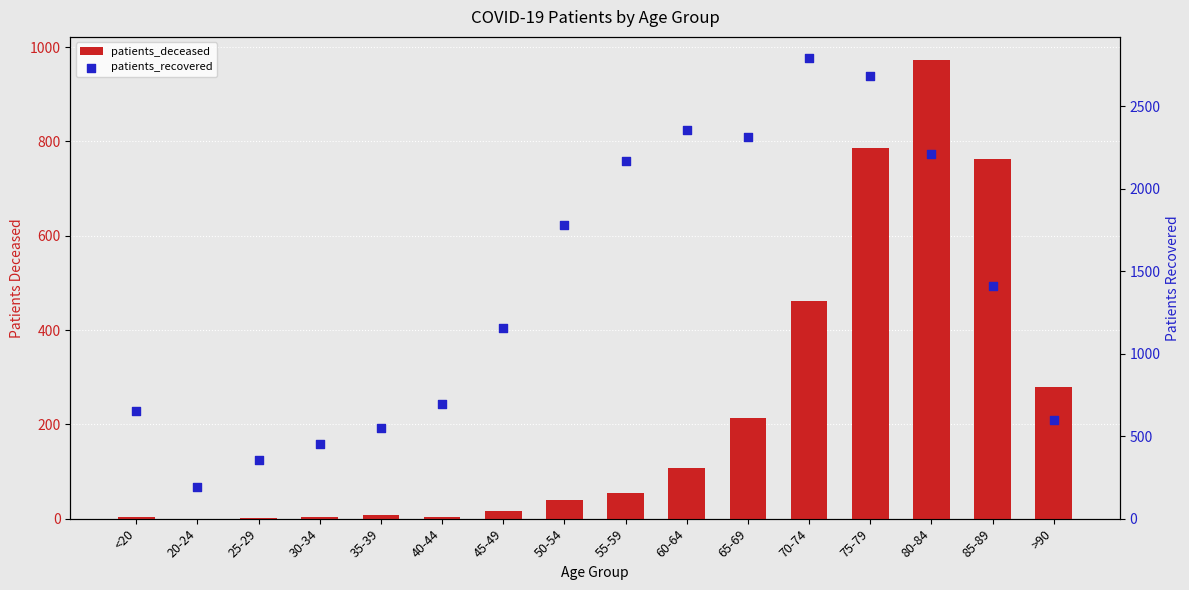

What is the total value across all series at 65-69?

2528